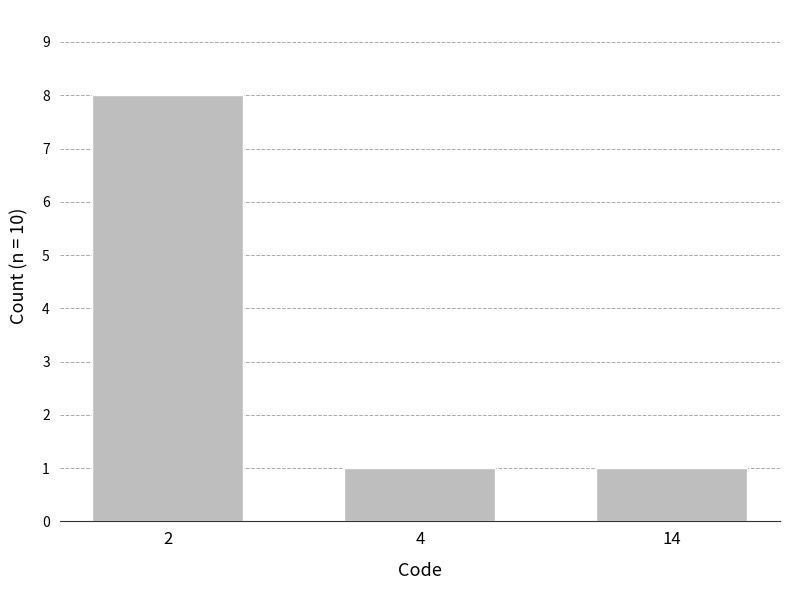

True or false: the data shows 8 at 2.

True